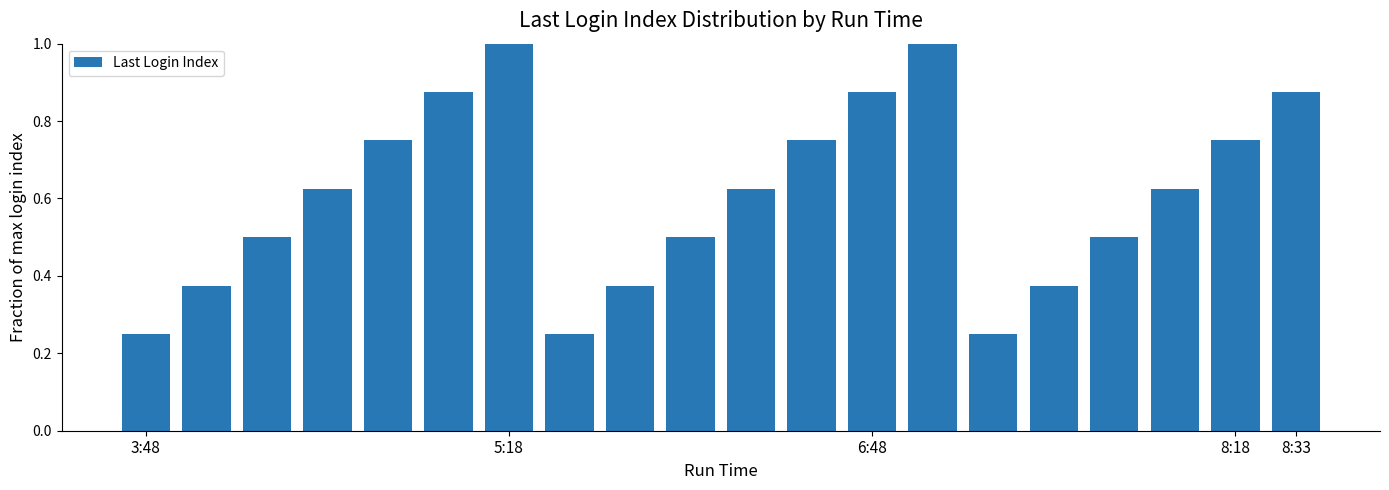

What is the sum of all values?

12.1